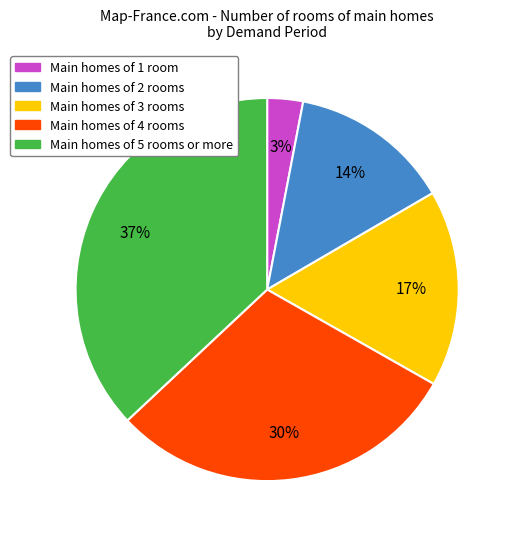

The Main homes of 2 rooms slice represents 6% of the pie. True or false?

False